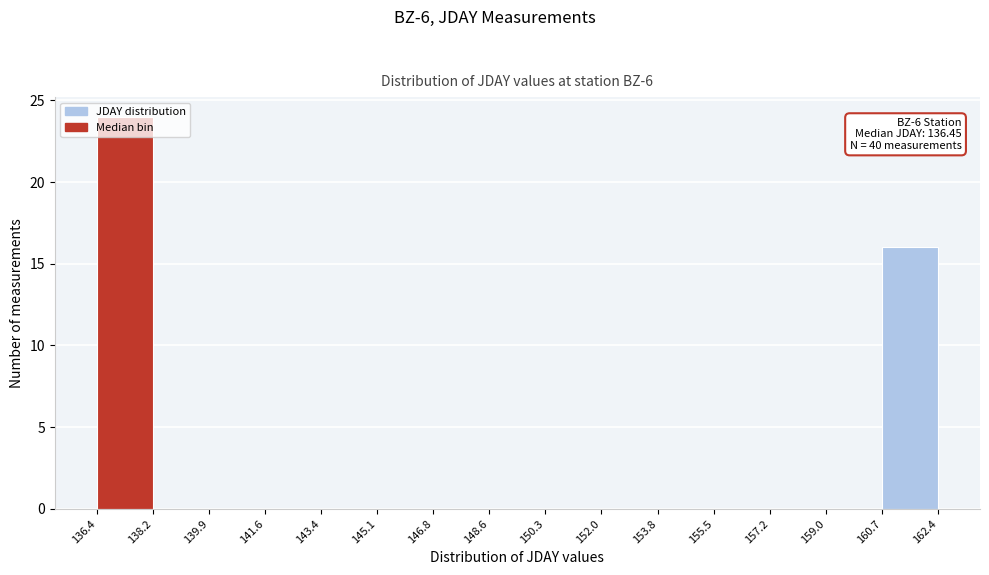

Which range on the x-axis has the tallest bar?

136.4 to 138.2